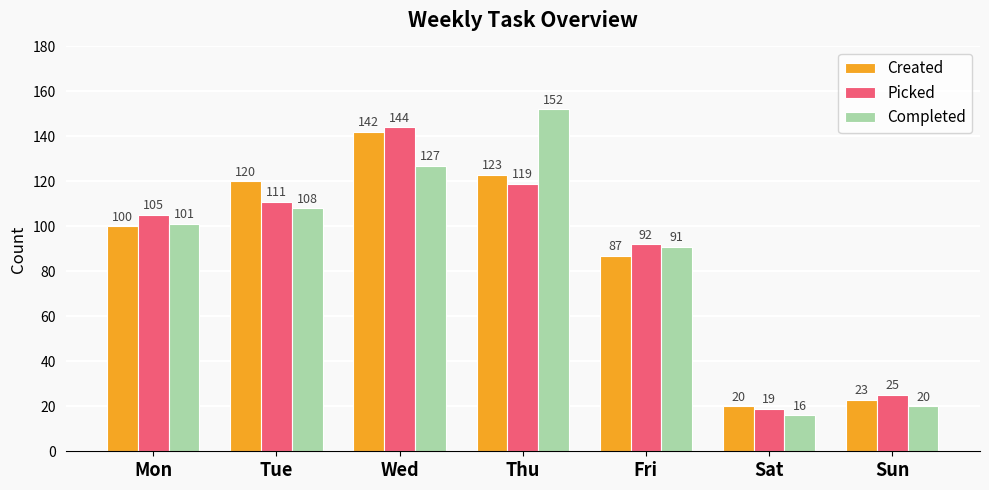

Which category has the lowest value across all series?

Sat